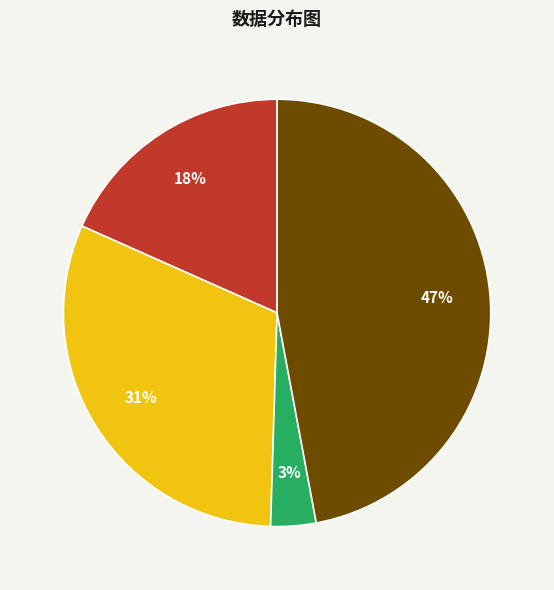

To the nearest percent, what is the difference between the largest and smallest slice percentages?

44%